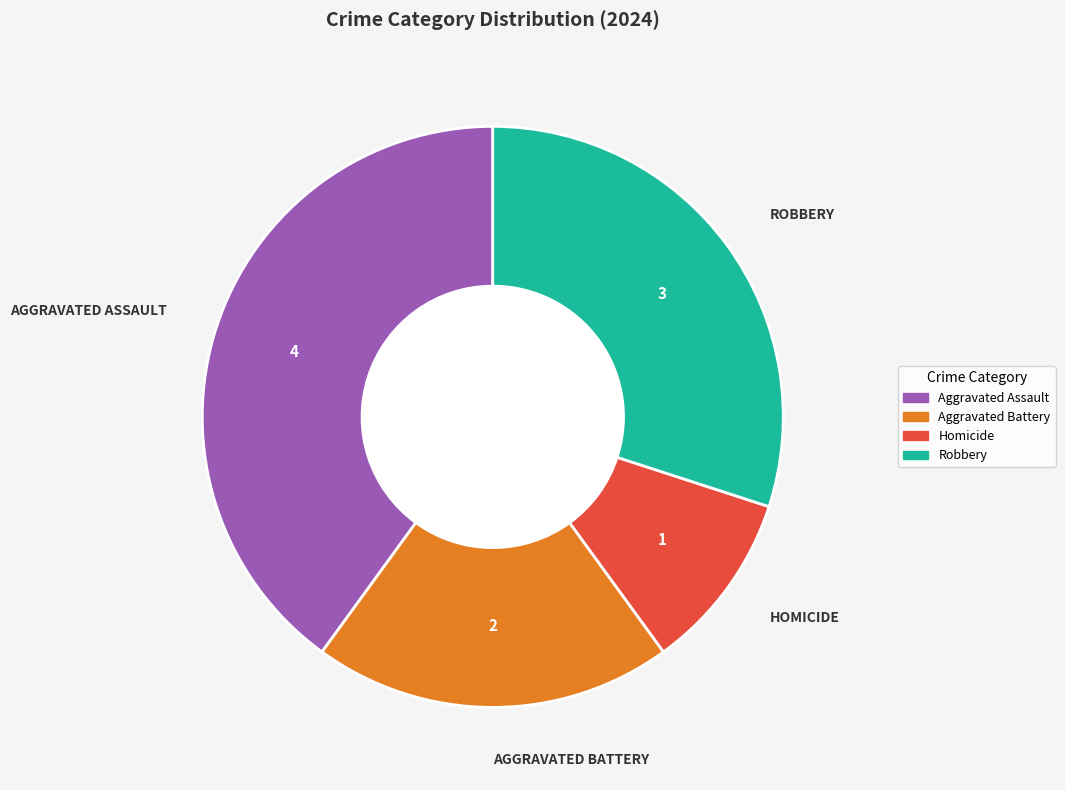

Is there any slice that represents more than half of the pie?

No